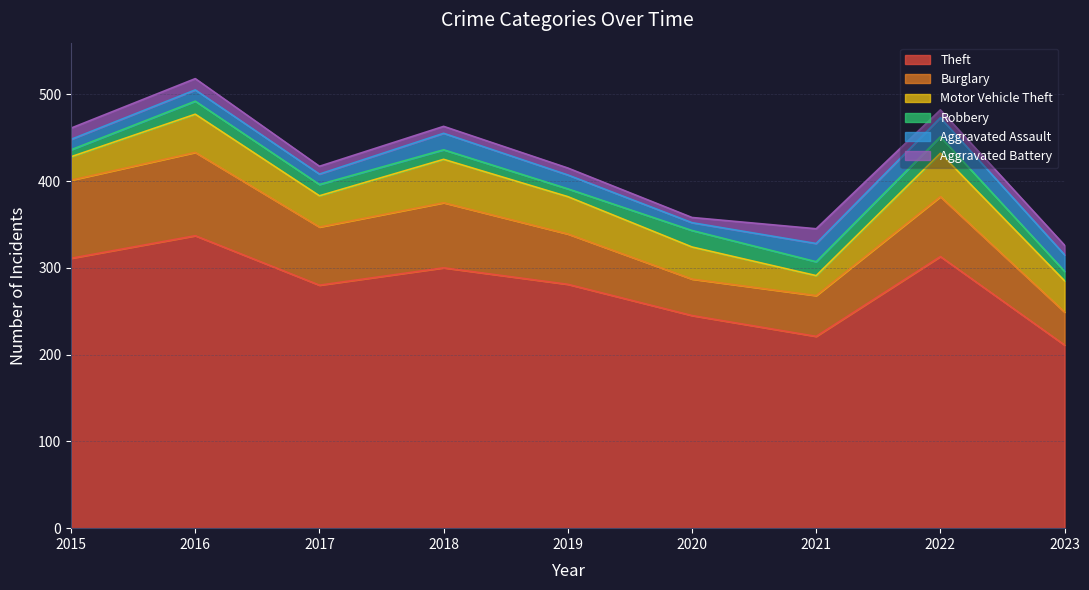

What is the total value across all series at 2015?

461